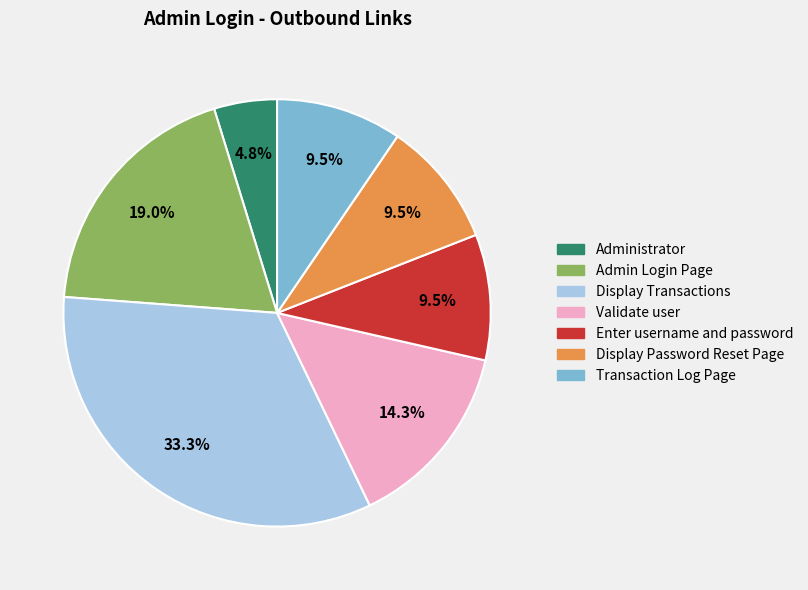

Which has a higher value, Validate user or Display Transactions?

Display Transactions